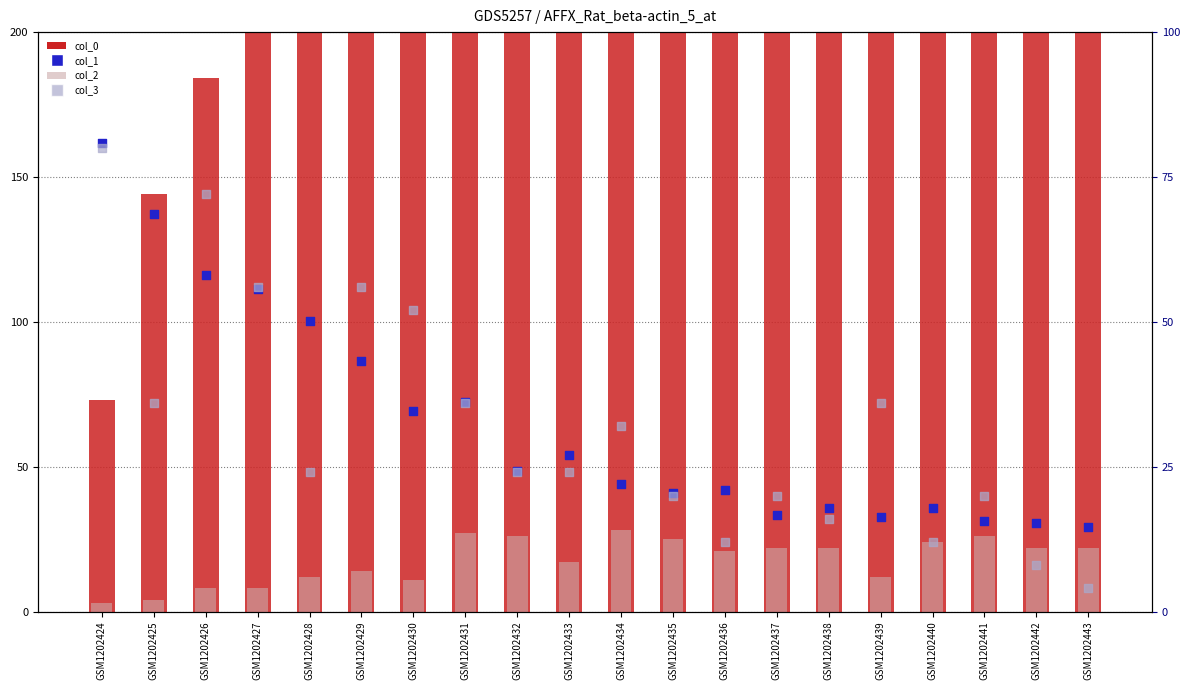

Which series has the largest total across all categories?

col_0 (count)